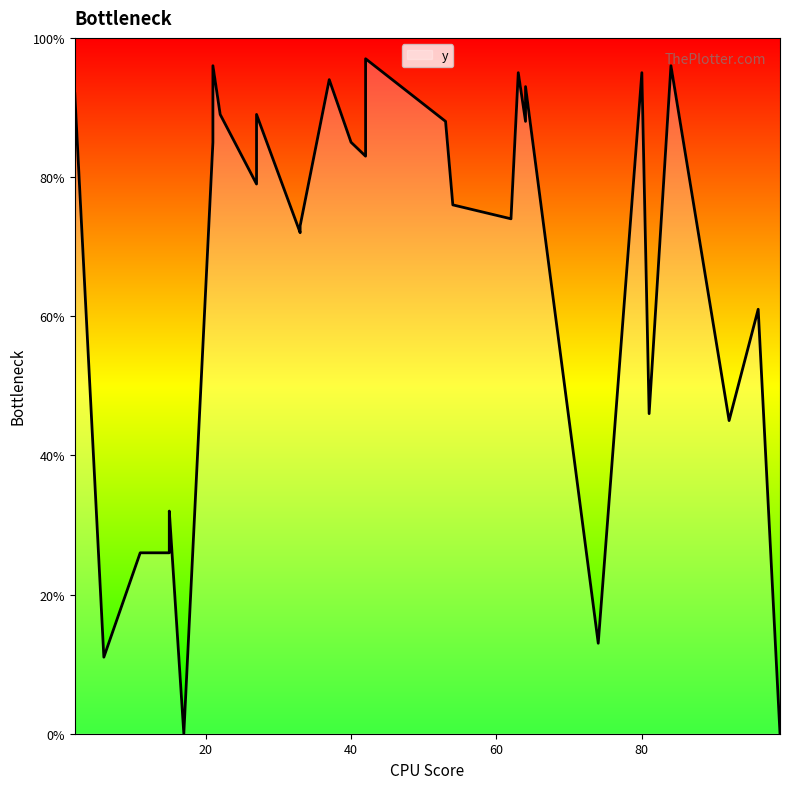

What is the sum of all values?

2083